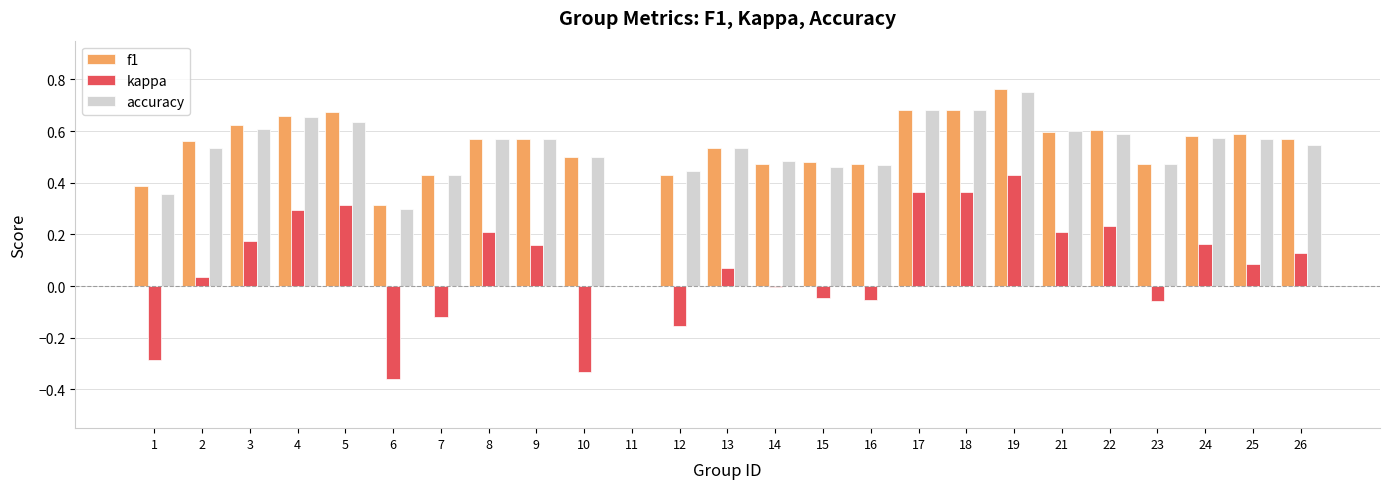

What are all the series names shown in the legend?

f1, kappa, accuracy